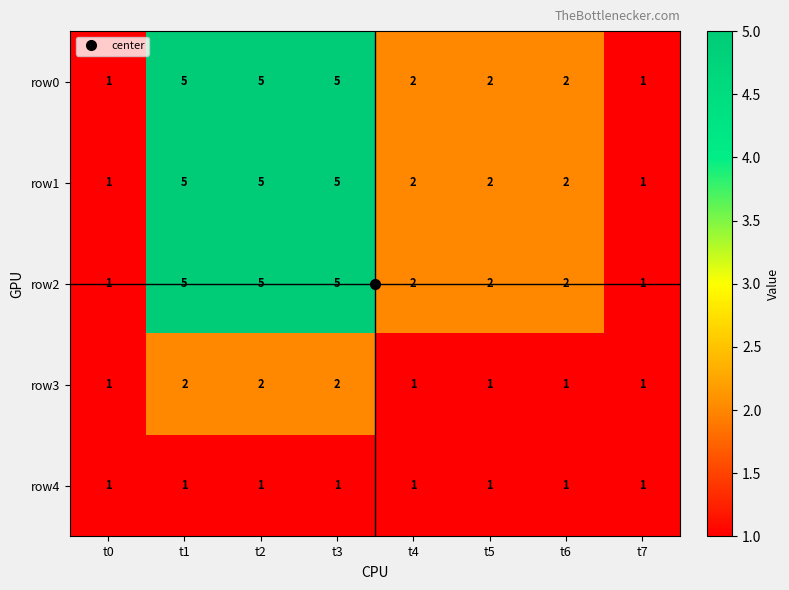

Is it true that row2 equals 1 at t7?

True